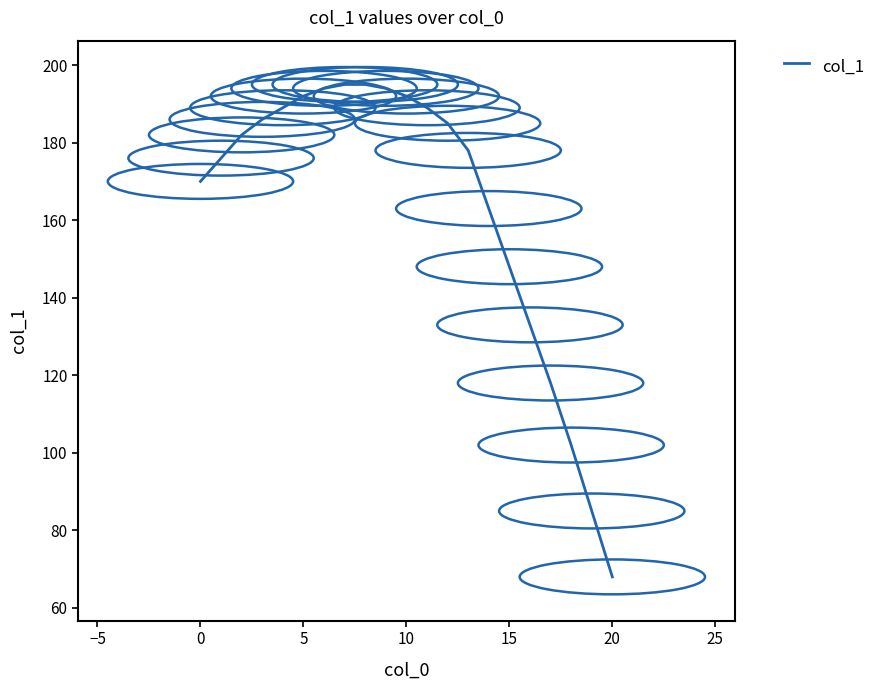

Does the chart display data point markers on the line(s)?

No